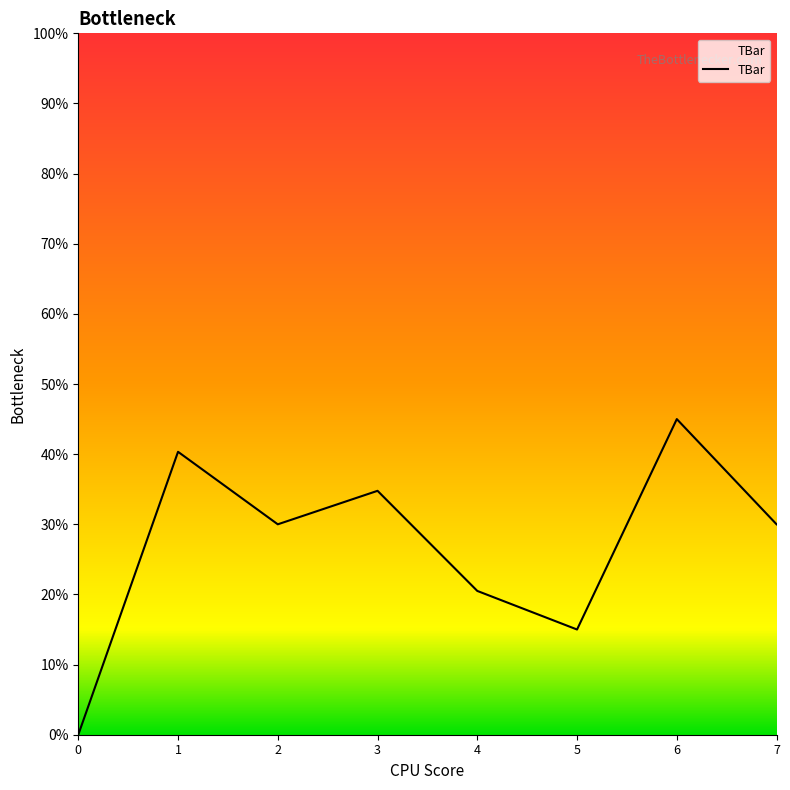

Reading left to right, extract all data points from this chart.

0.0	40.3	30.0	34.8	20.5	15.0	45.0	30.0